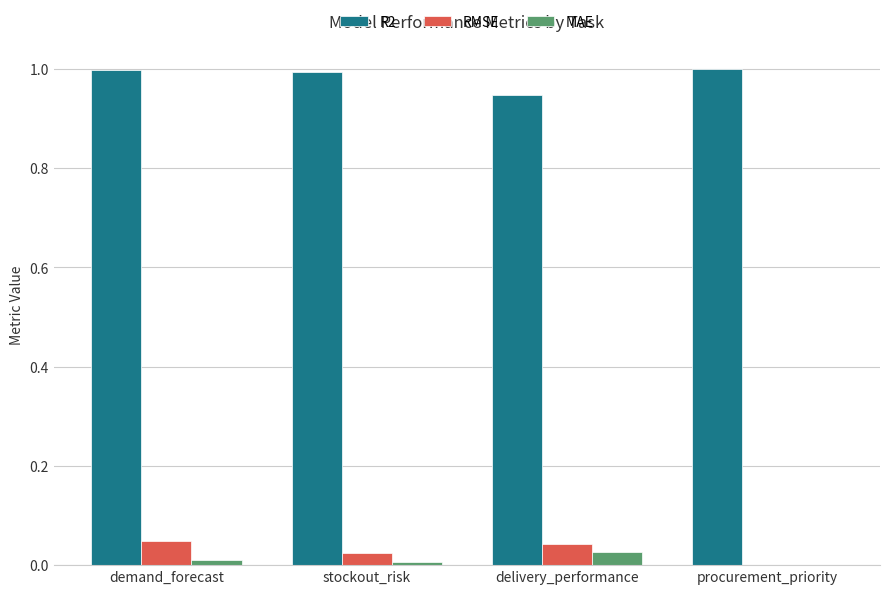

What is the average value of the R2 series?

1.0